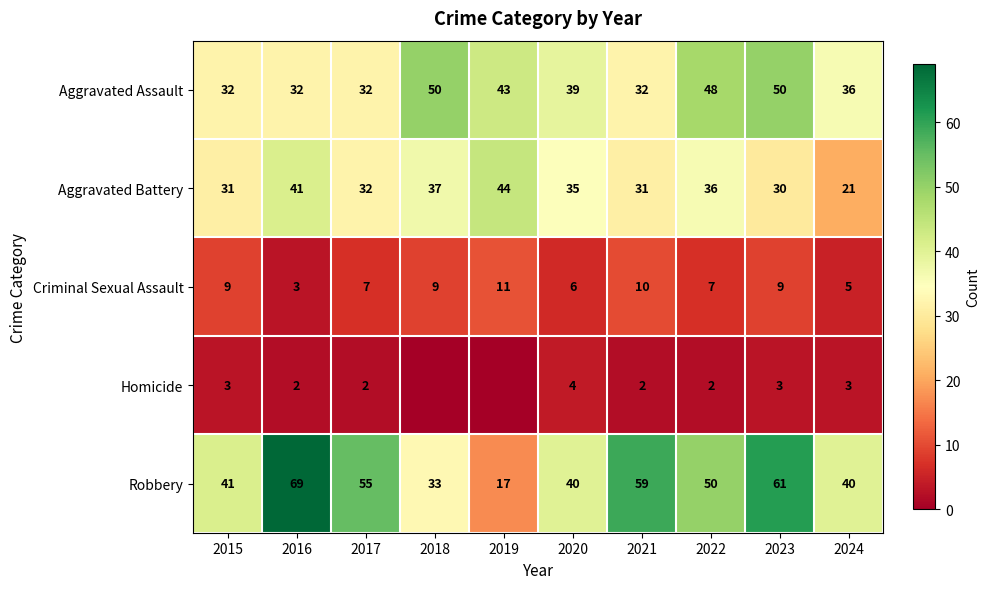

Read the Criminal Sexual Assault value at 2024.

5